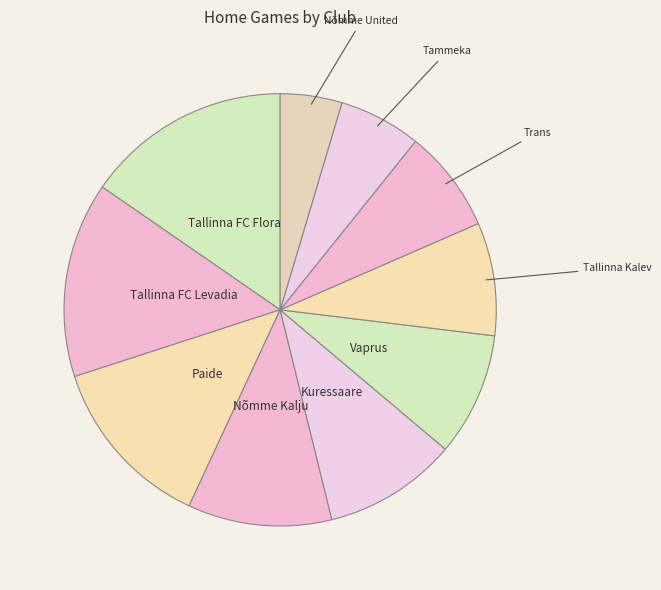

Which slice is the smallest?

Nõmme United